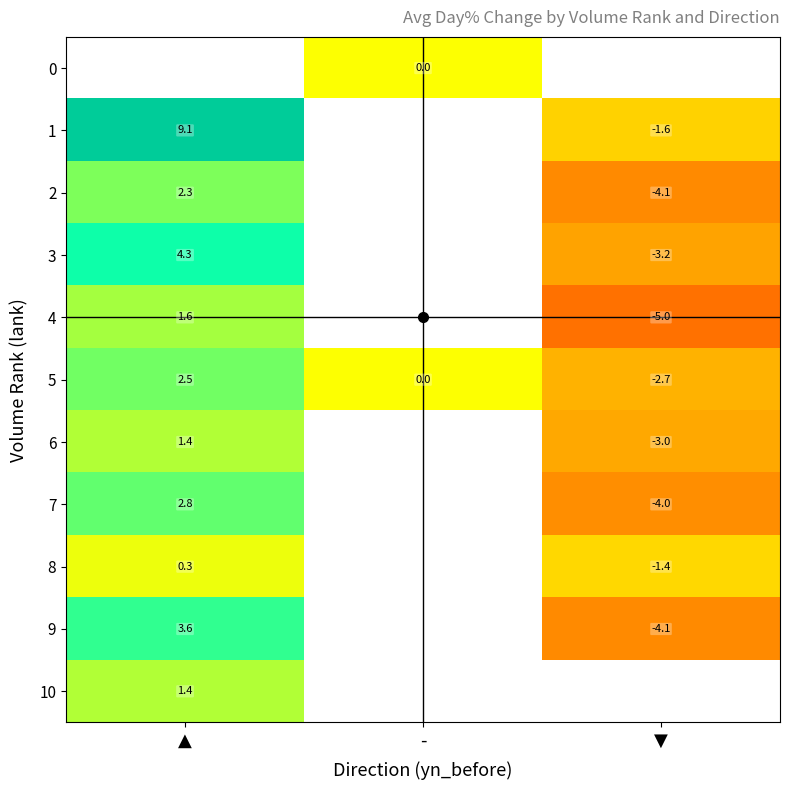

What is the difference between the 5 values at ▲ and -?

2.5